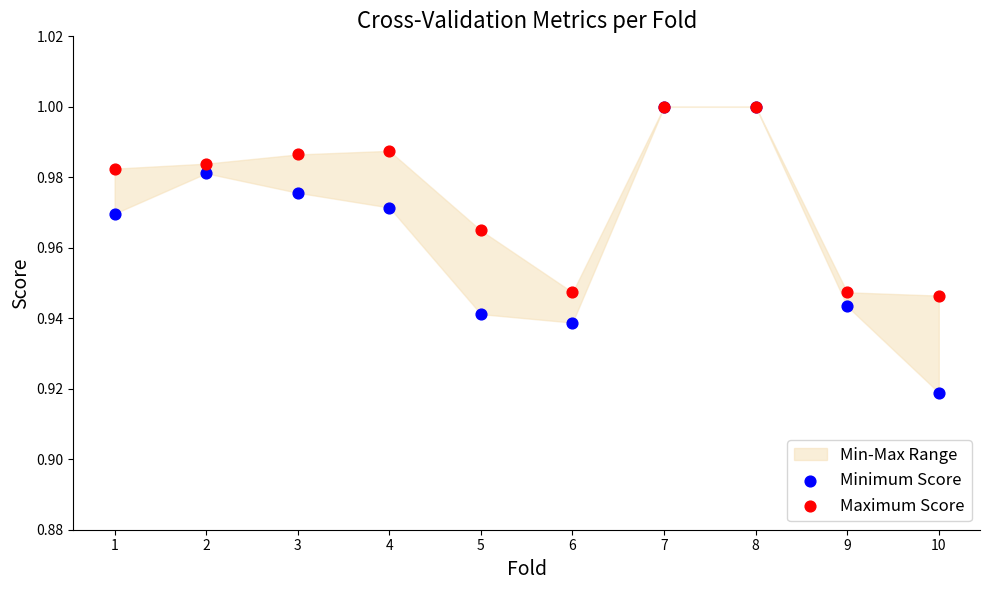

Which series reaches the minimum Y coordinate?

Minimum Score